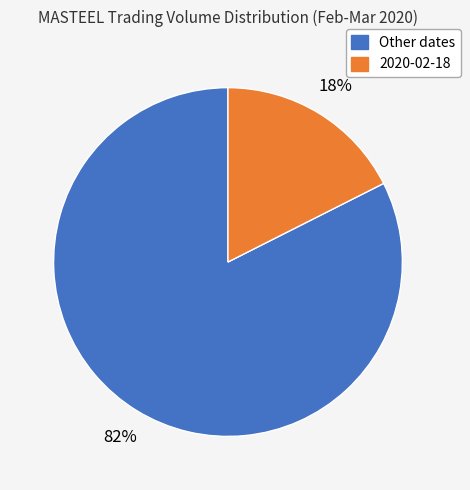

Is there any slice that represents more than half of the pie?

Yes